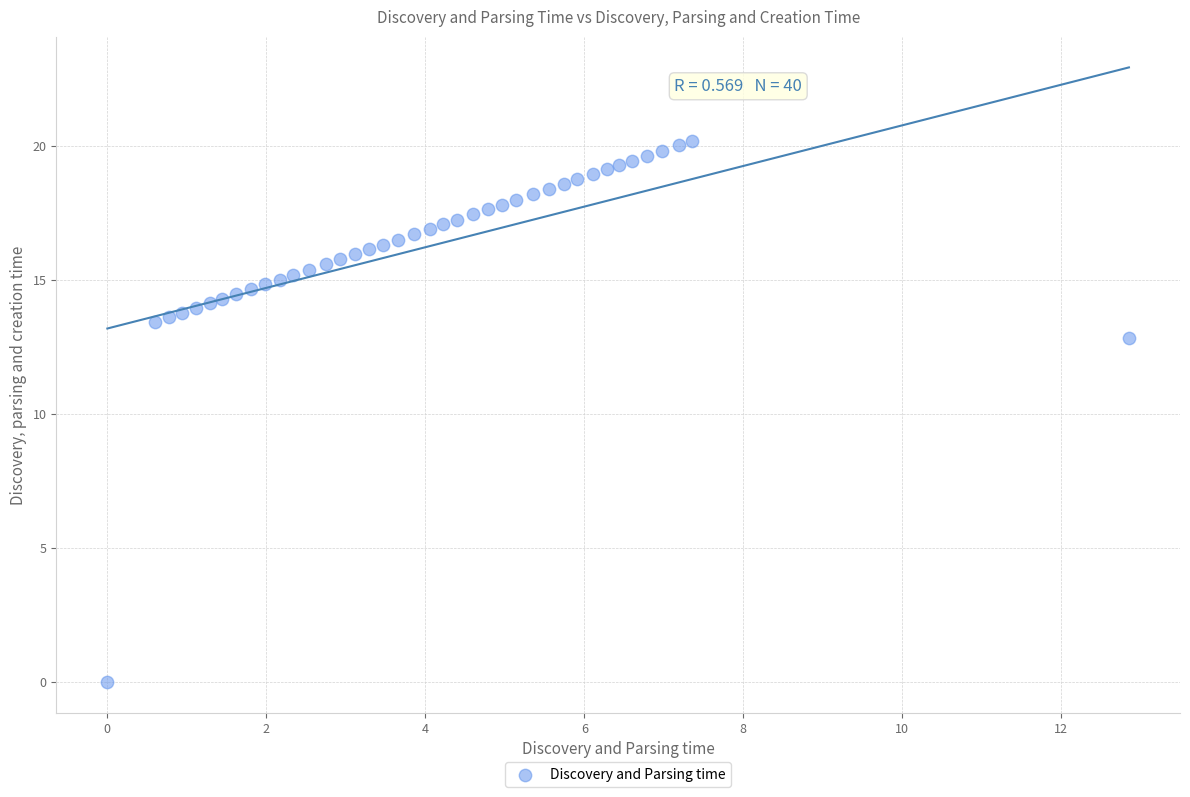

What Y value in the scatter plot is closest to 10?

12.9